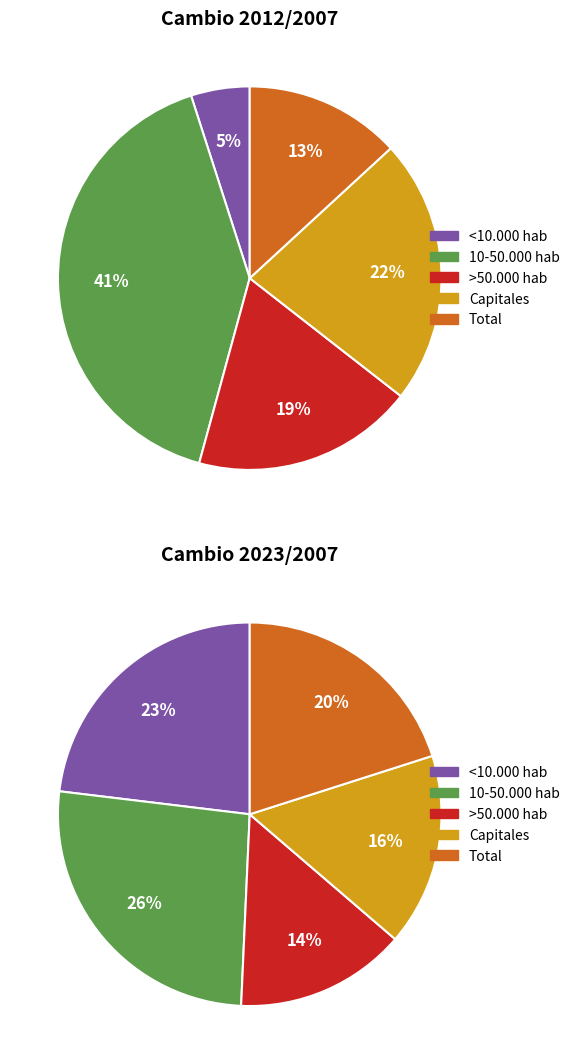

To the nearest percent, what is the combined percentage of values_2012 and 4?

29%